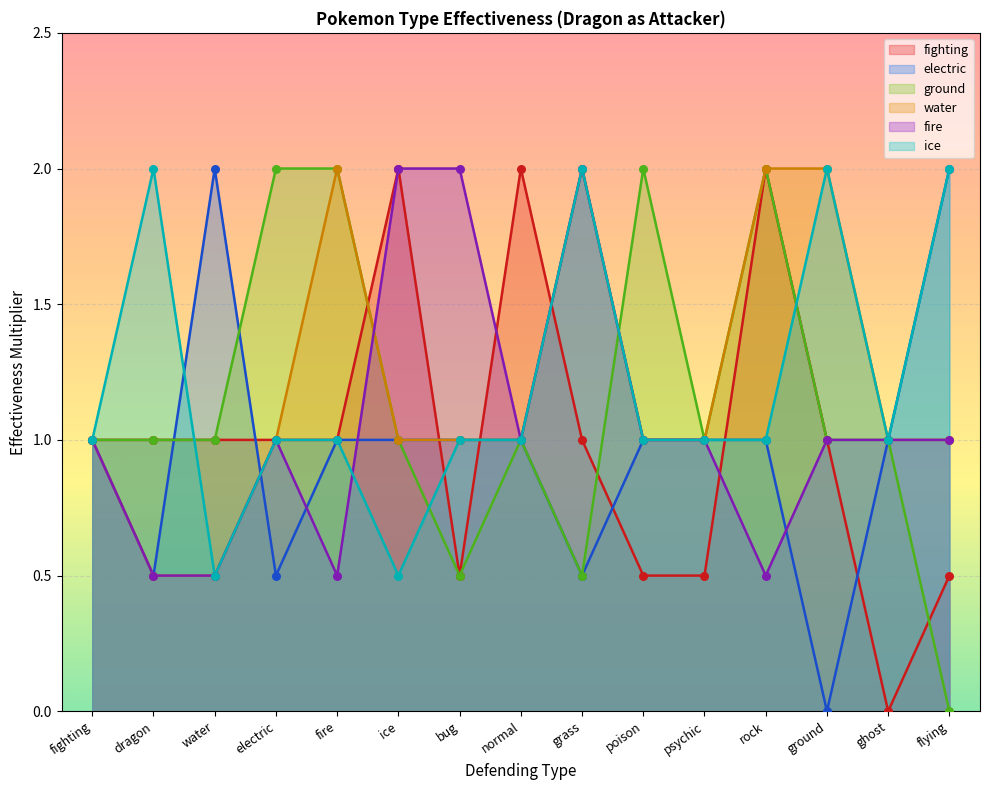

Which series has the largest total across all categories?

water